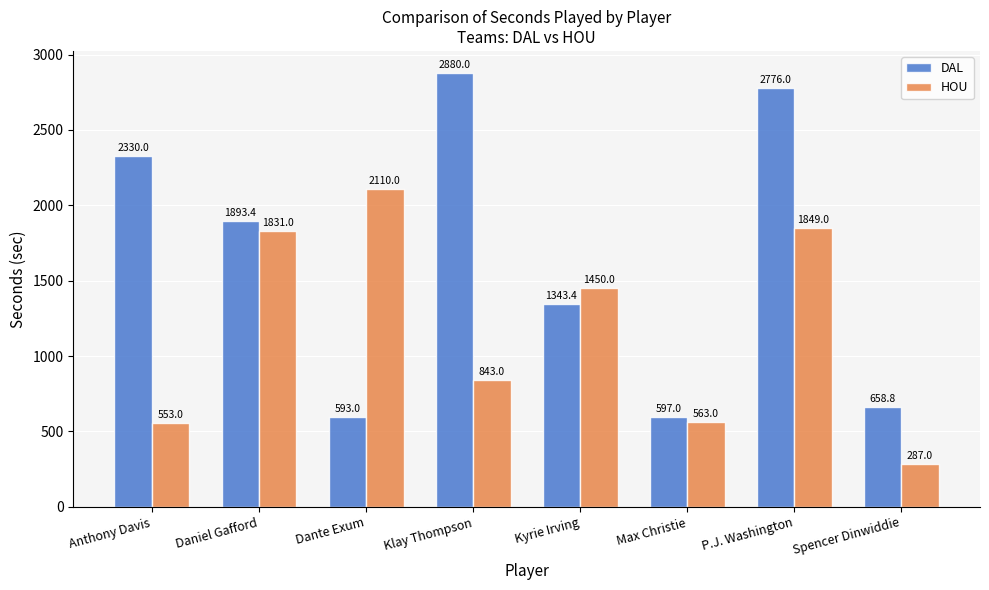

What is the highest value of the DAL series?

2880.0